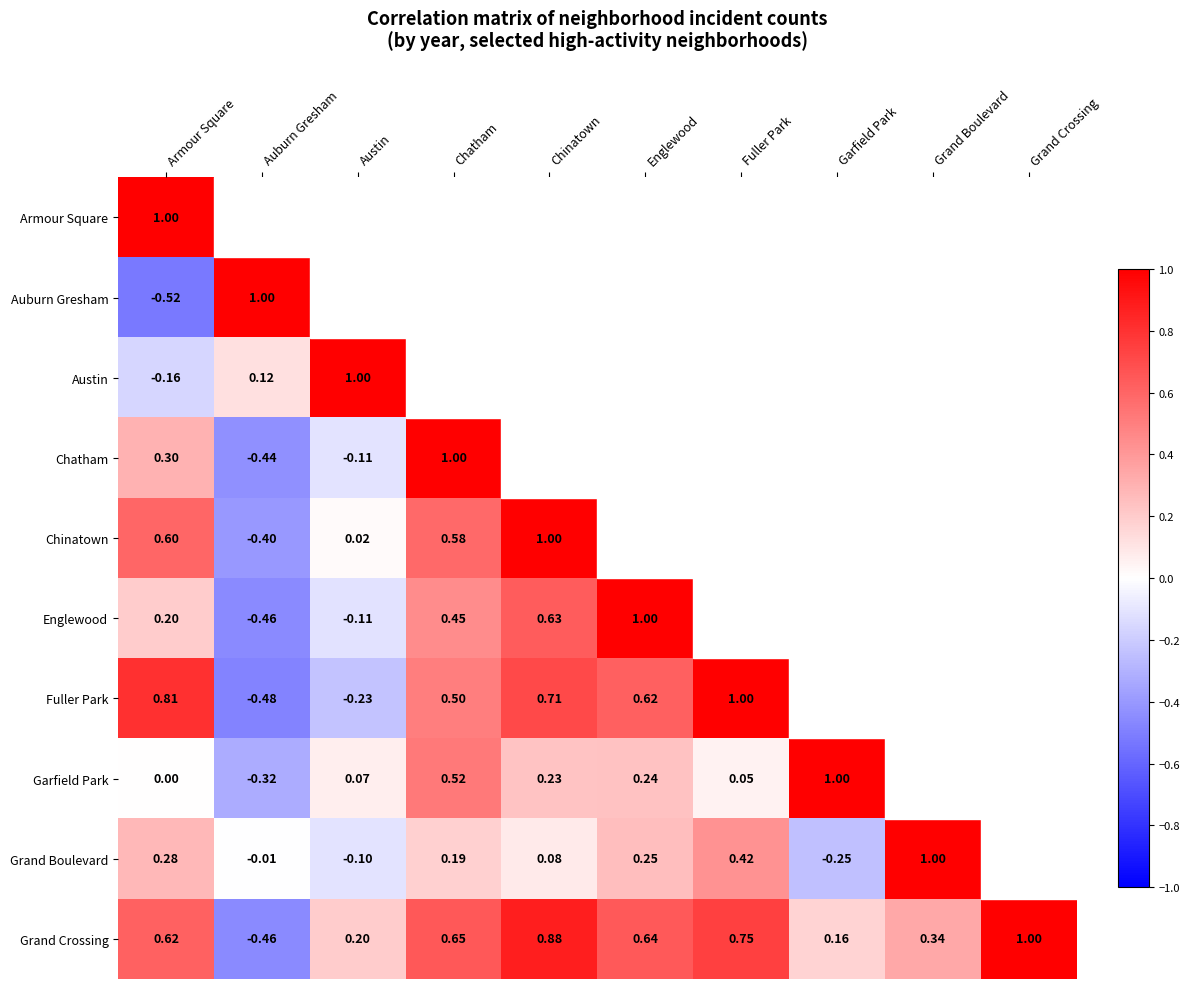

The Fuller Park series shows 0.2 at Chatham. True or false?

False